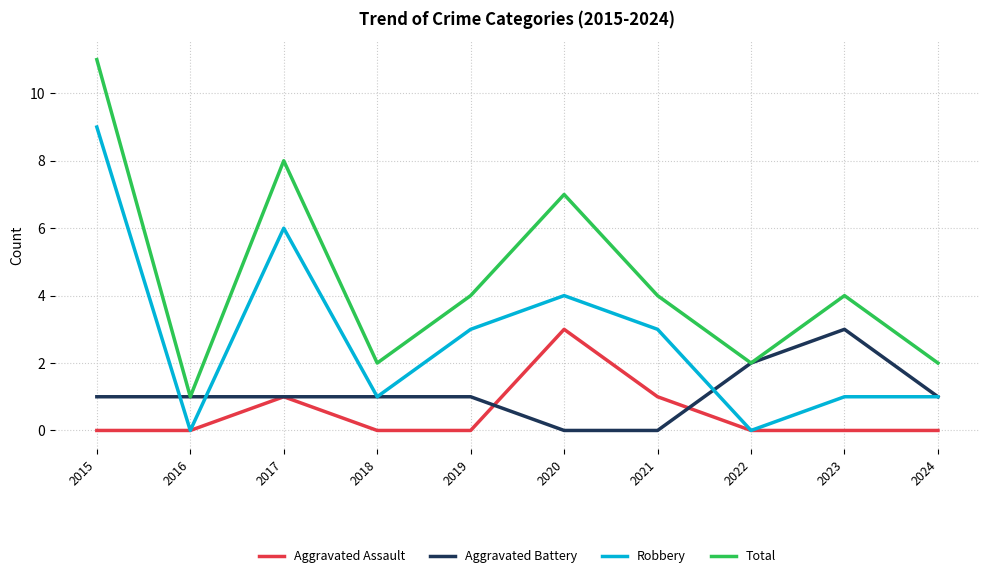

True or false: Robbery and Aggravated Battery intersect in this chart.

True